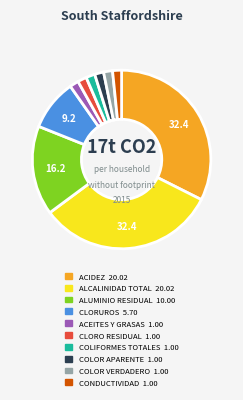

Does any single category account for the majority?

No